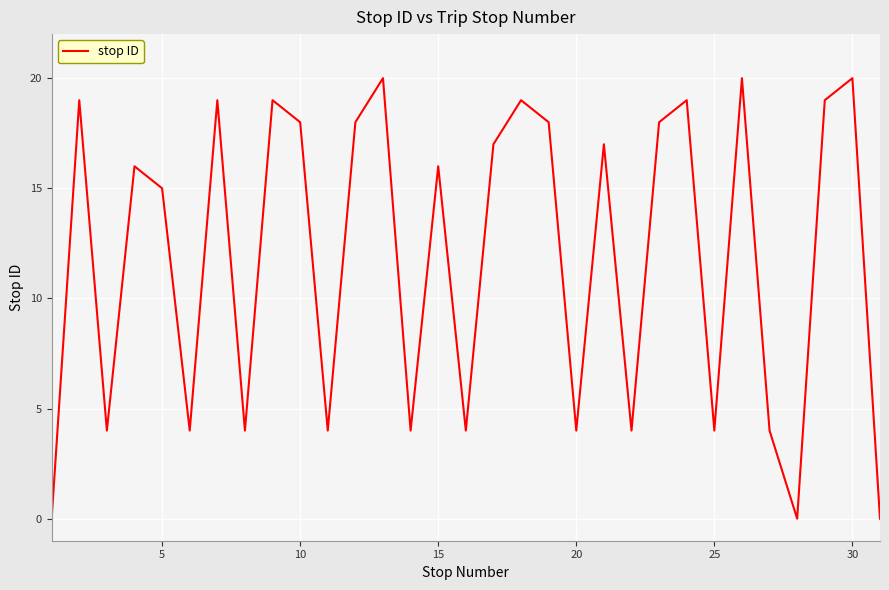

What is the difference between the second highest and second lowest values?

20